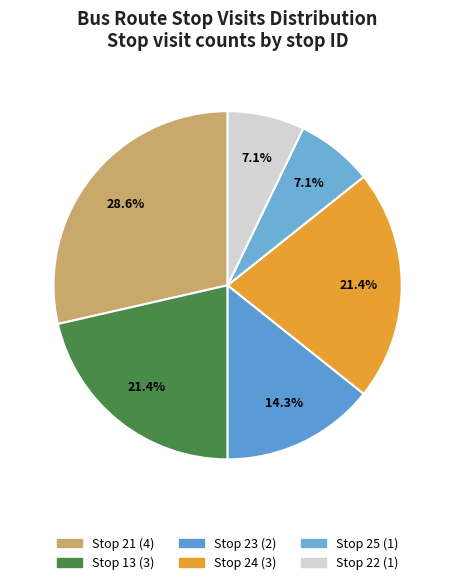

How many slices are in this pie chart?

6